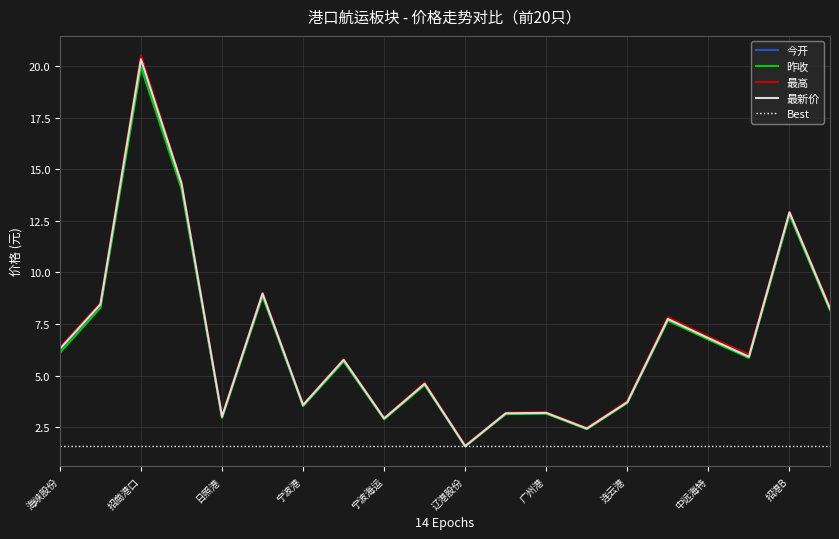

At which label is 最新价 closest to 10?

XD海通发